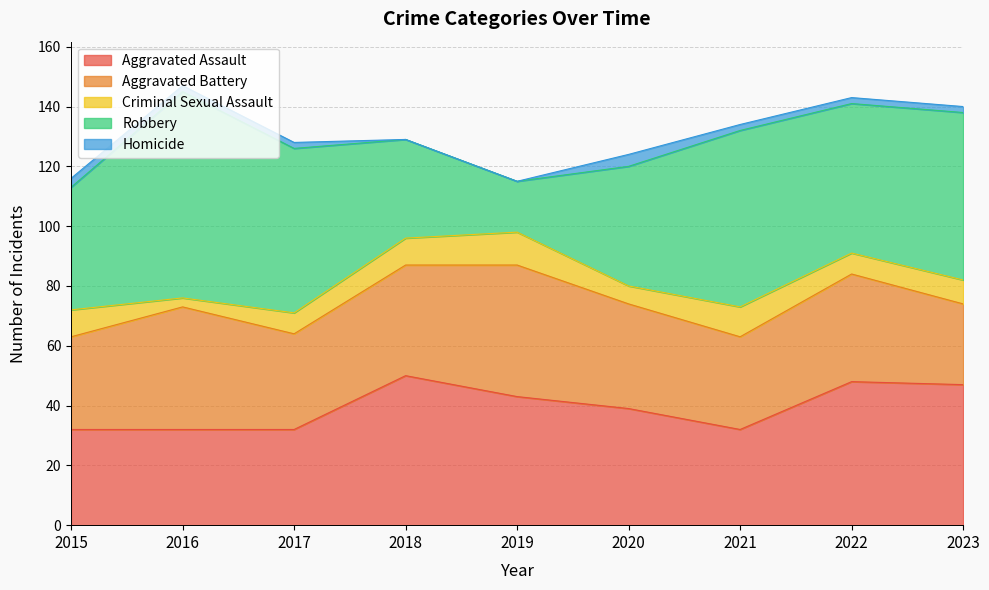

At how many categories does at least one series exceed 39?

9